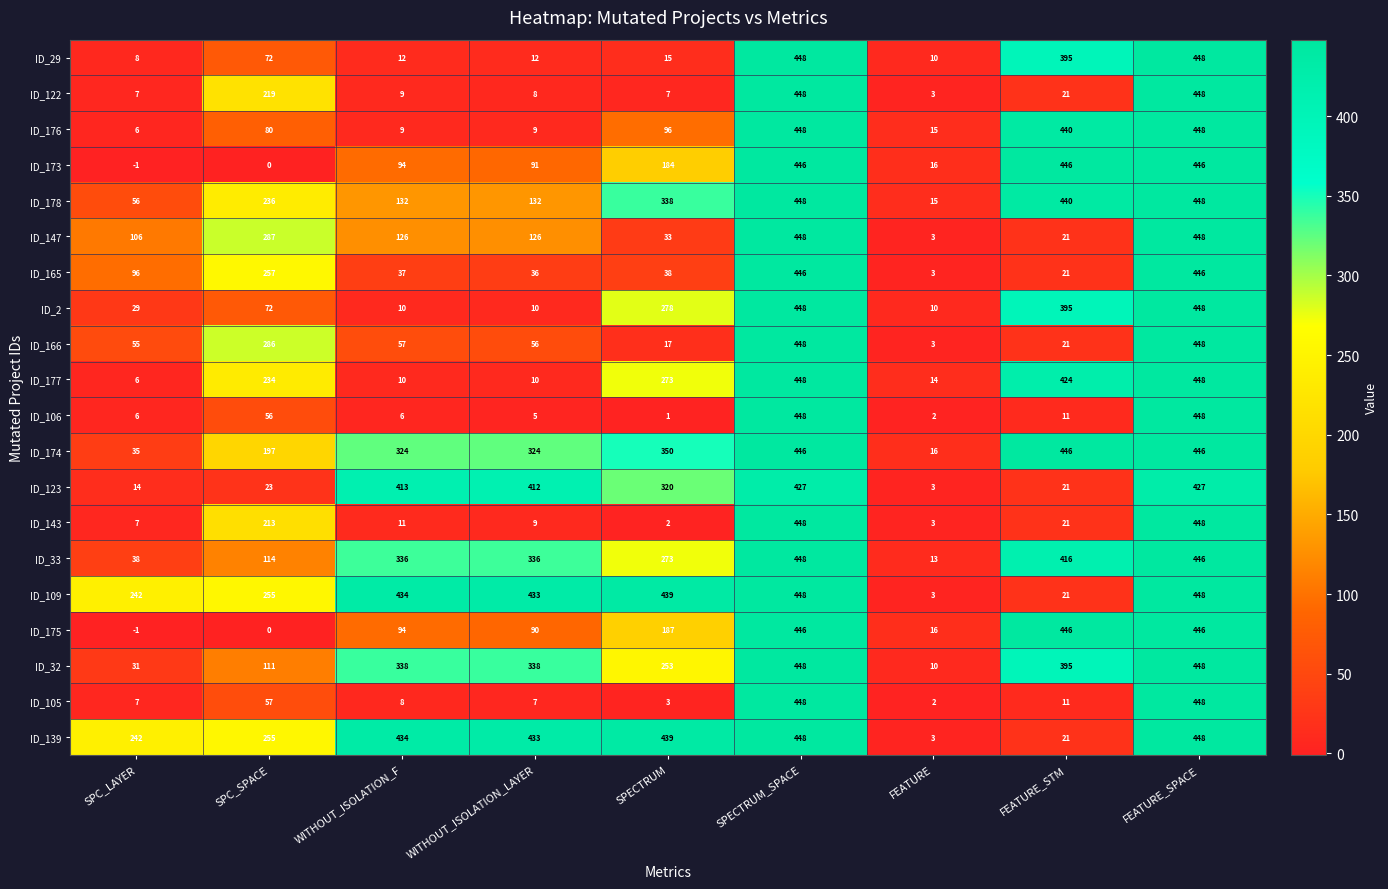

Is it true that ID_147 equals 174 at WITHOUT_ISOLATION_LAYER?

False